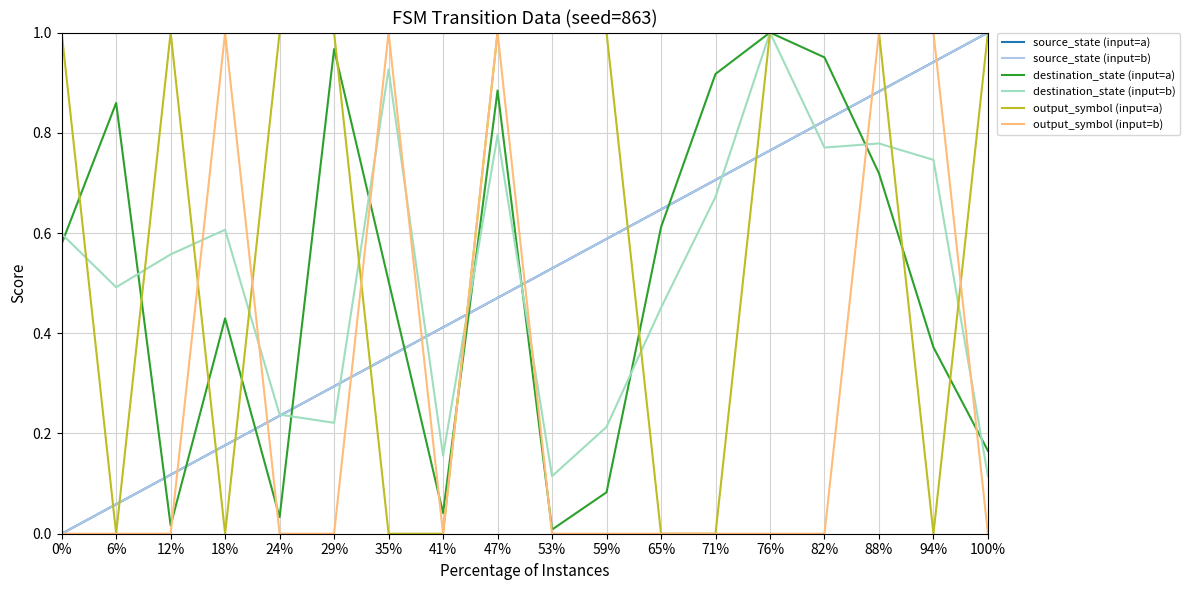

Which category has the lowest value in the output_symbol (input=a) series?

6%